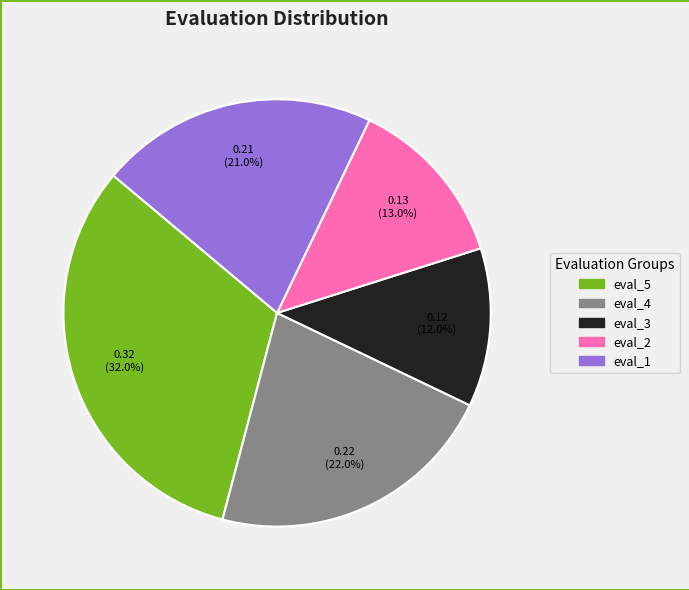

The eval_4 slice represents 8% of the pie. True or false?

False